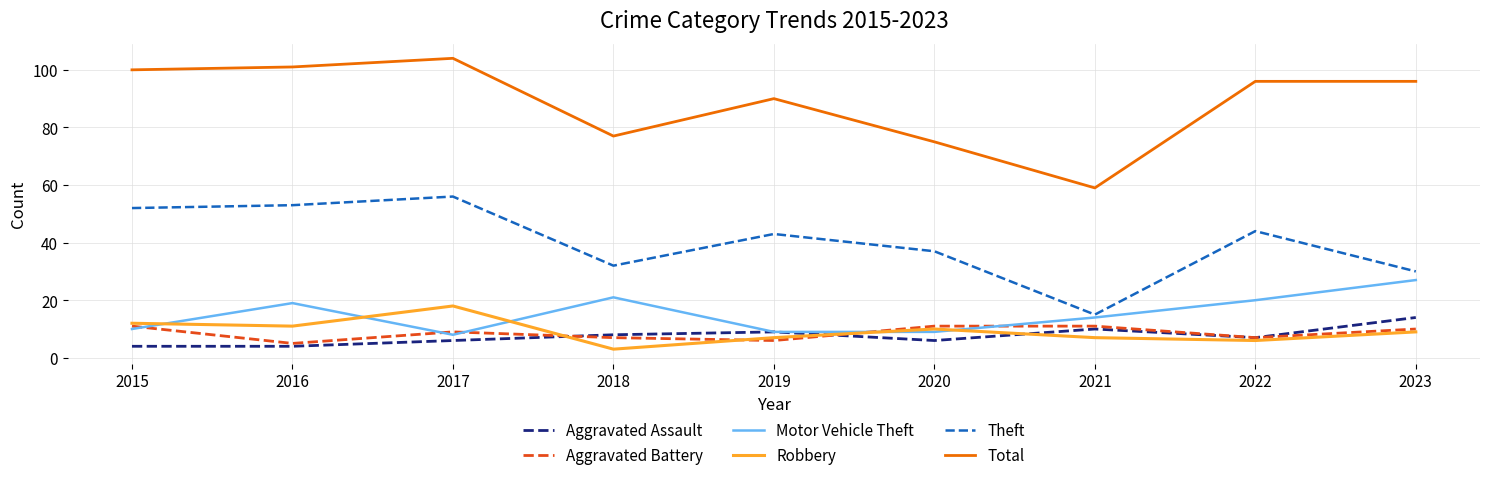

True or false: Aggravated Assault has more than 0 points higher than both neighbors.

True